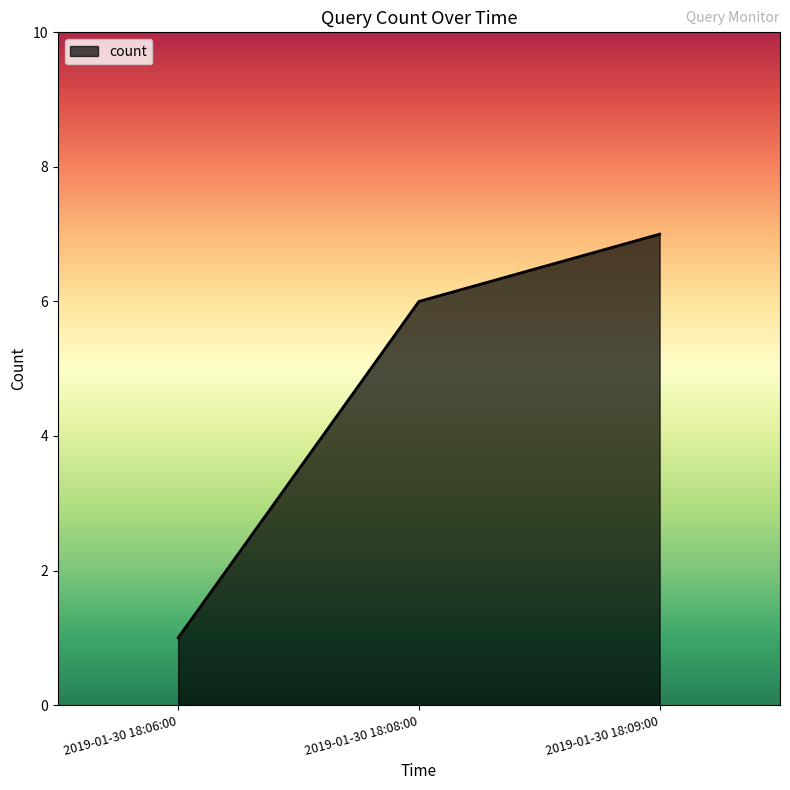

Which has a higher value, 2019-01-30 18:08:00 or 2019-01-30 18:06:00?

2019-01-30 18:08:00